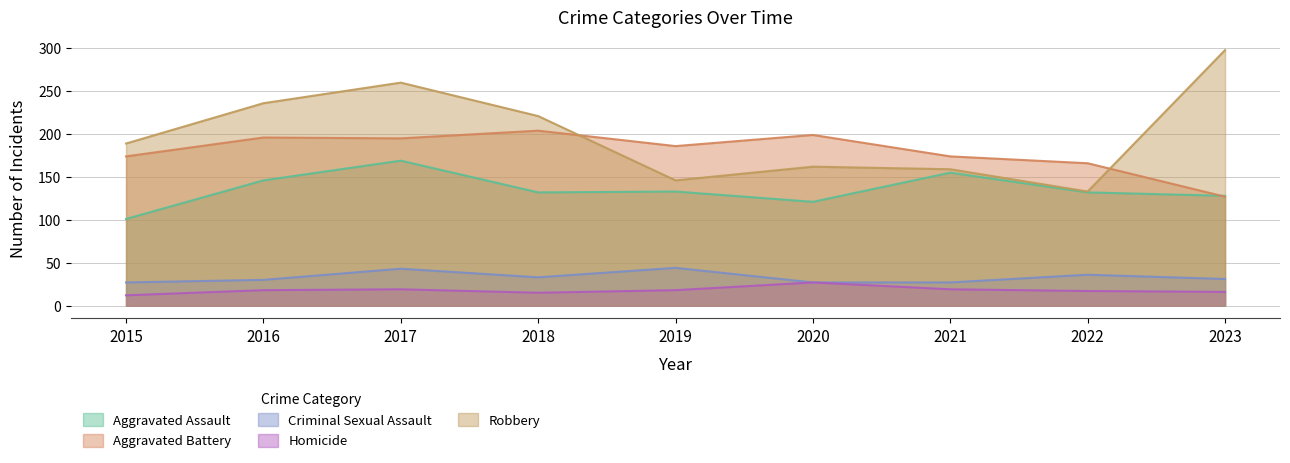

True or false: Homicide and Aggravated Battery cross at least once.

False